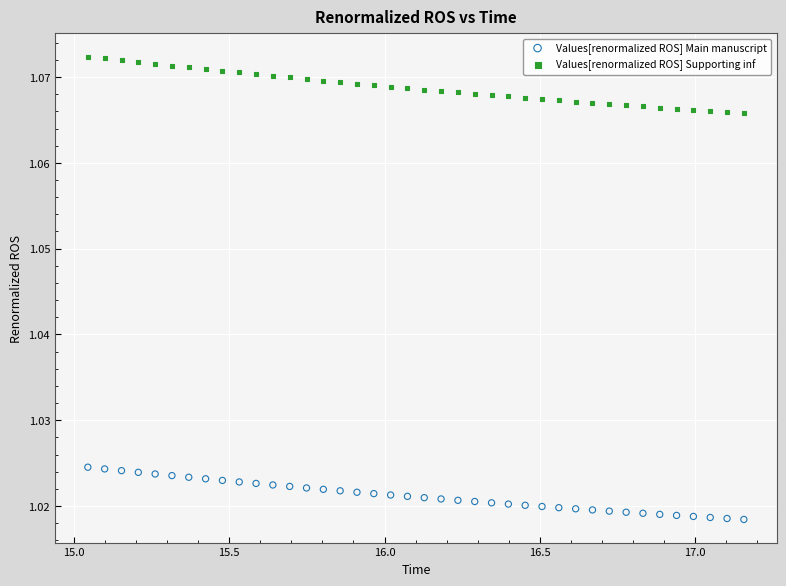

Which series contains the lowest Y value?

Values[renormalized ROS] Main manuscript